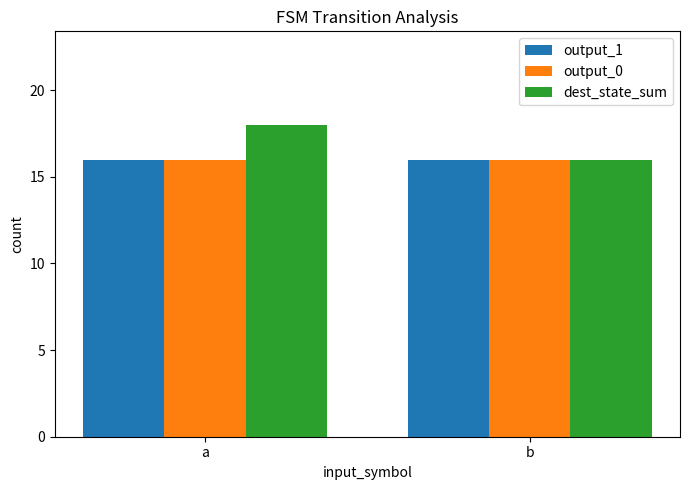

Which category has the lowest value in the dest_state_sum series?

b